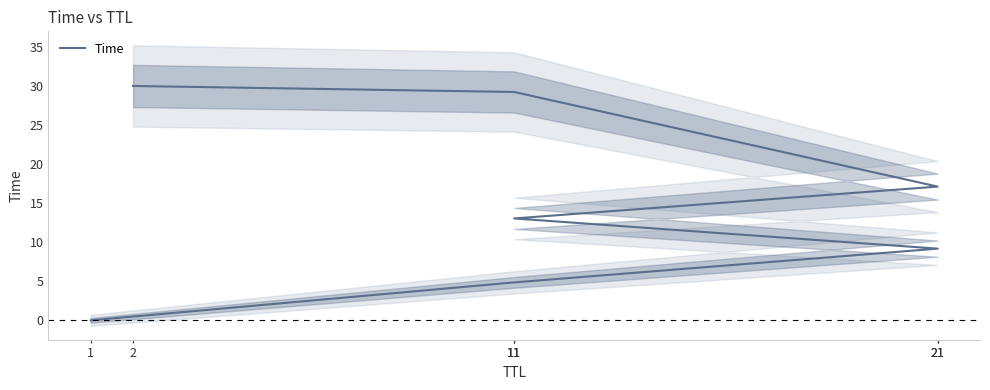

True or false: there are more than 0 points higher than both neighbors.

False